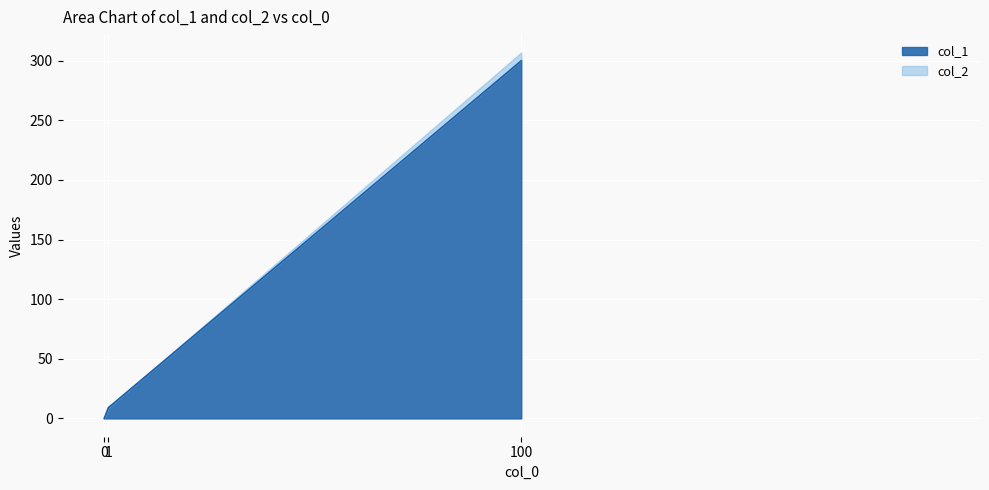

List the labels in order of value, smallest first.

0, 1, 100